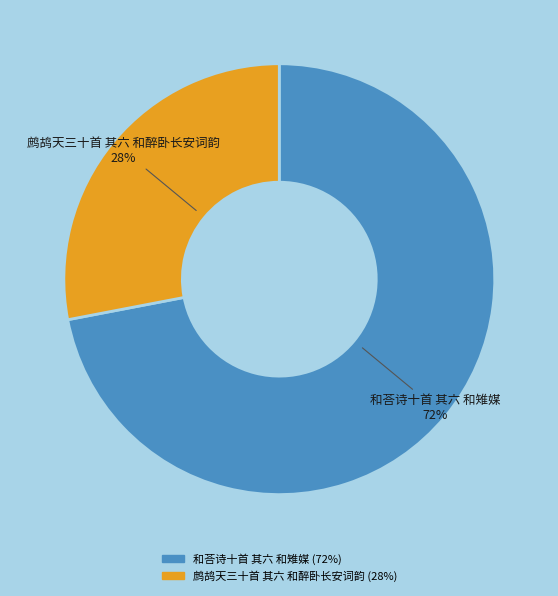

What is the largest slice in the pie chart?

和荅诗十首 其六 和雉媒